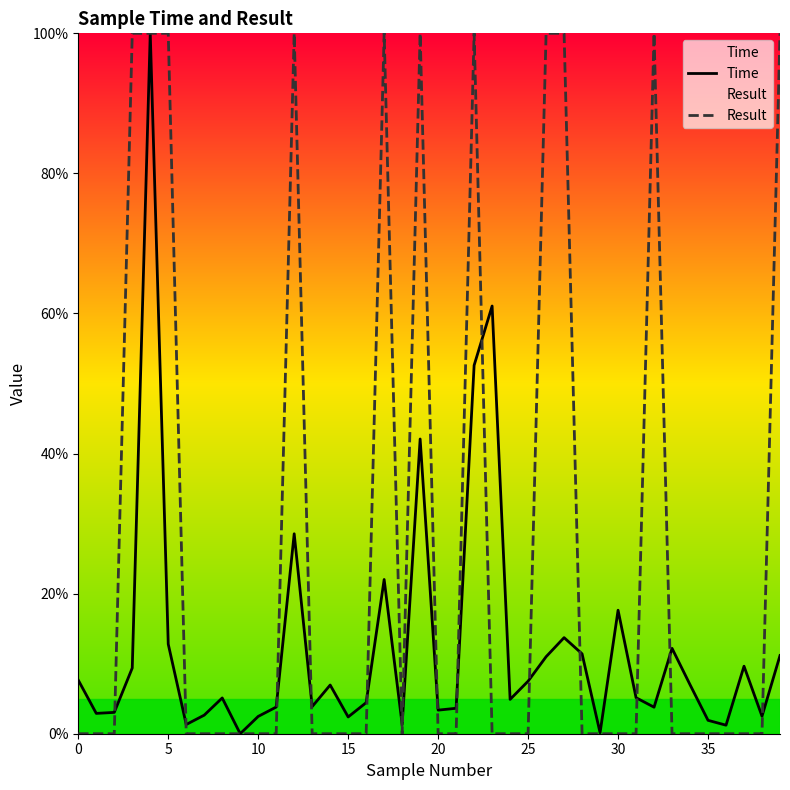

Which series has the largest total across all categories?

Result